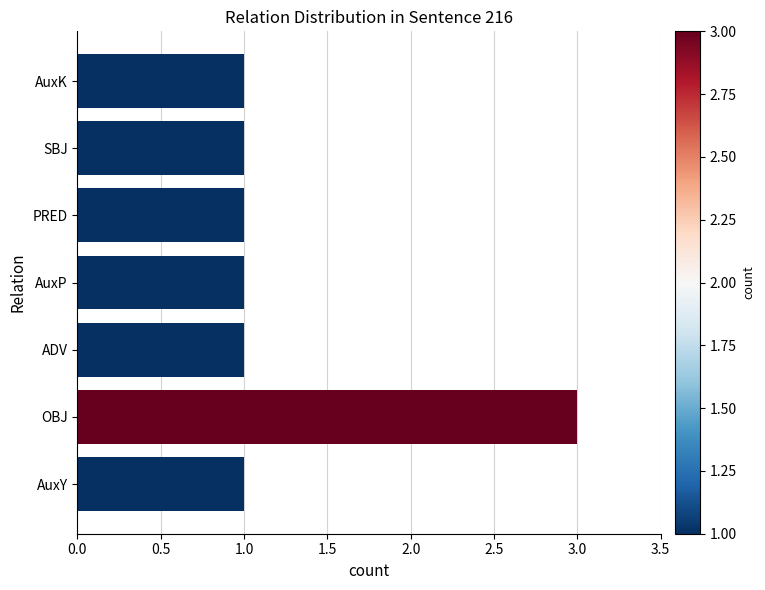

True or false: the data shows 2 at AuxK.

False